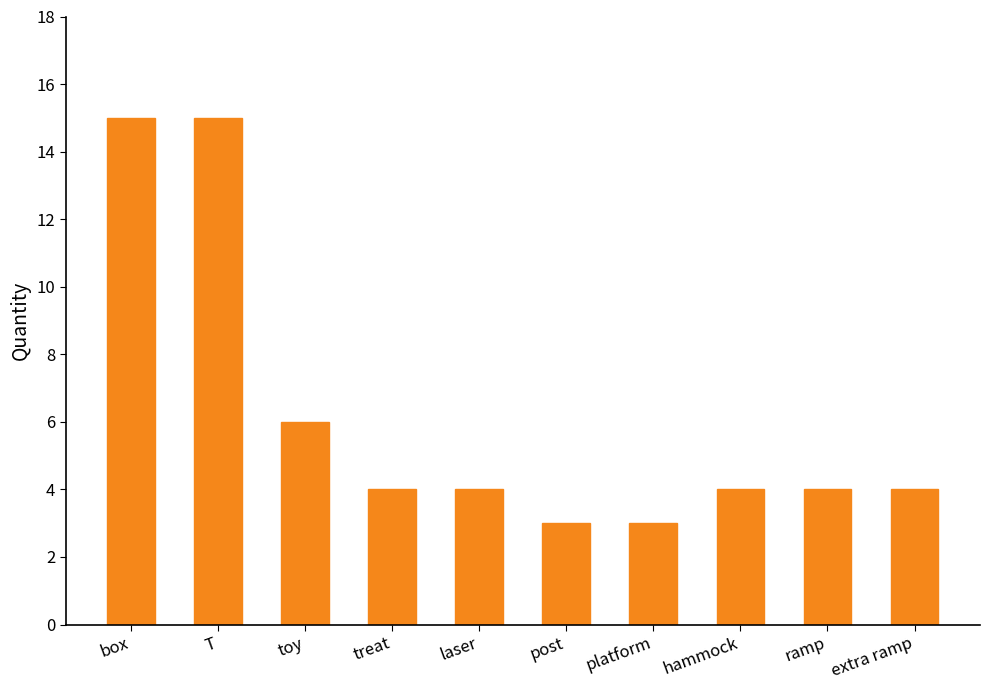

What is the difference between the maximum and second lowest values?

12